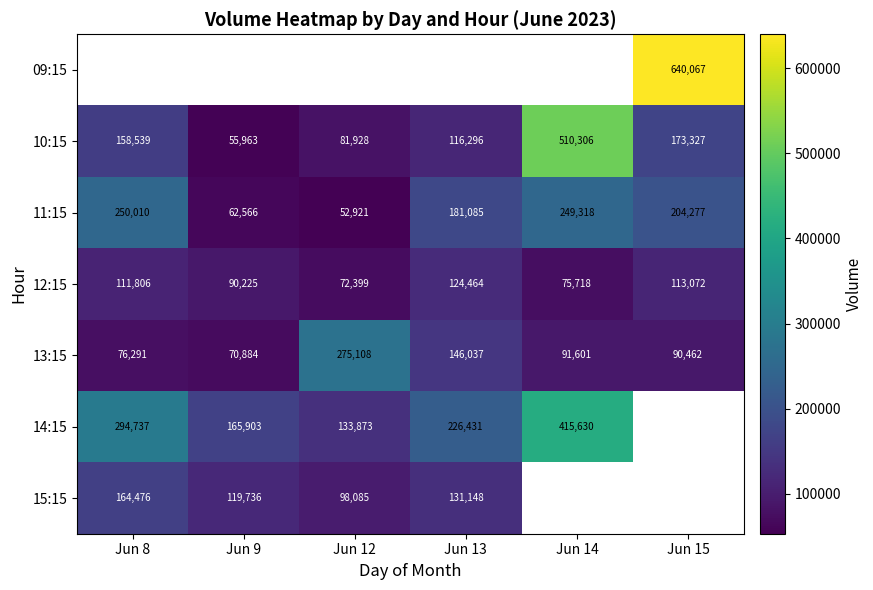

List the labels in order of 13:15 value, smallest first.

Jun 9, Jun 8, Jun 15, Jun 14, Jun 13, Jun 12